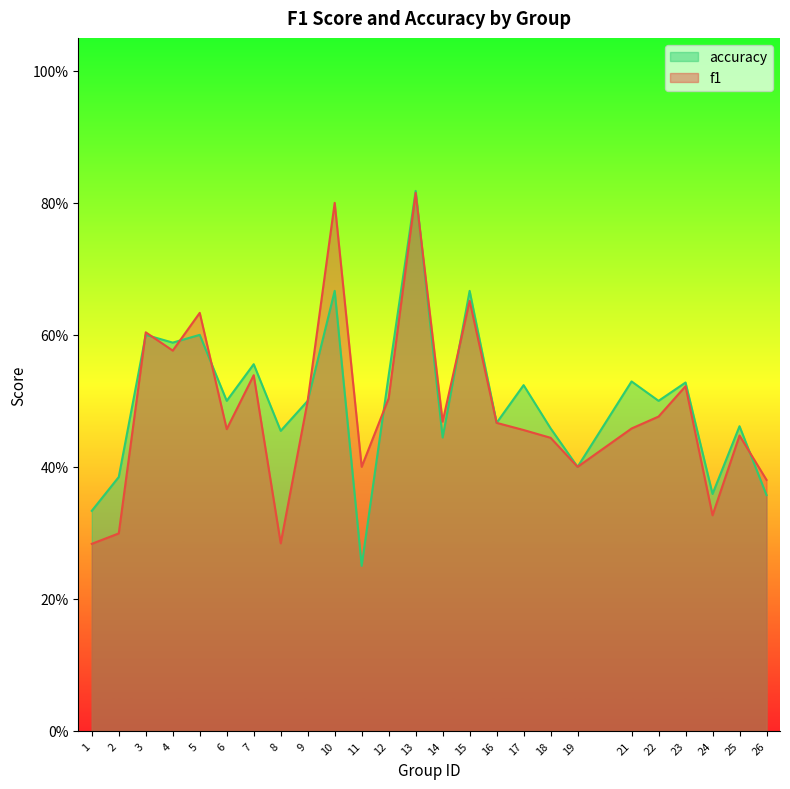

Reading left to right, extract all data points from this chart.

f1: 1=0.3	2=0.3	3=0.6	4=0.6	5=0.6	6=0.5	7=0.5	8=0.3	9=0.5	10=0.8	11=0.4	12=0.5	13=0.8	14=0.5	15=0.7	16=0.5	17=0.5	18=0.4	19=0.4	21=0.5	22=0.5	23=0.5	24=0.3	25=0.4	26=0.4
accuracy: 1=0.3	2=0.4	3=0.6	4=0.6	5=0.6	6=0.5	7=0.6	8=0.5	9=0.5	10=0.7	11=0.2	12=0.5	13=0.8	14=0.4	15=0.7	16=0.5	17=0.5	18=0.5	19=0.4	21=0.5	22=0.5	23=0.5	24=0.4	25=0.5	26=0.4